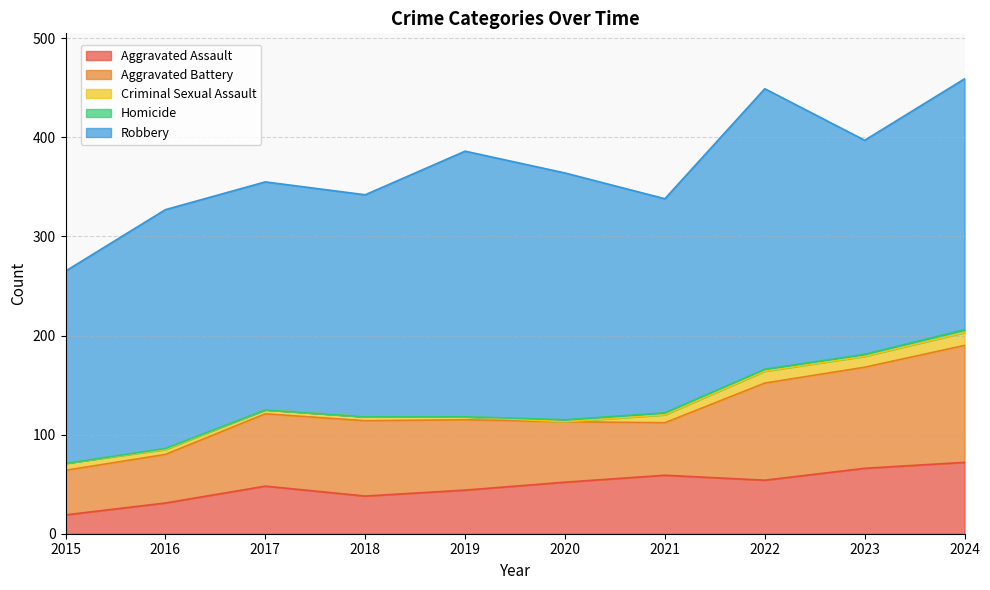

What is the total value across all series at 2022?

449